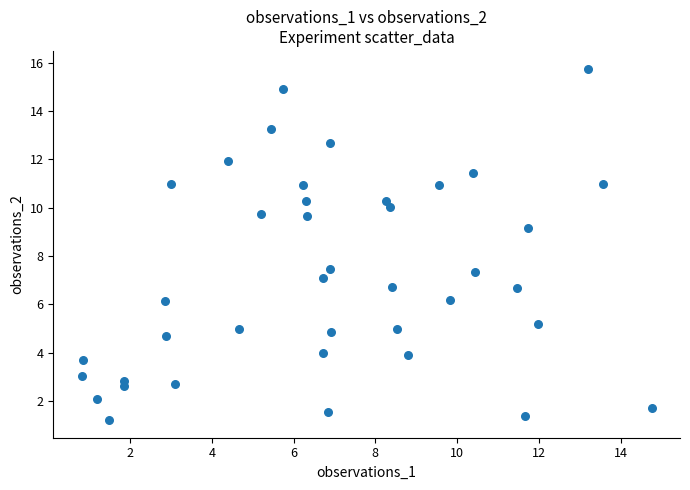

What is the range of X values (max minus min)?

13.9